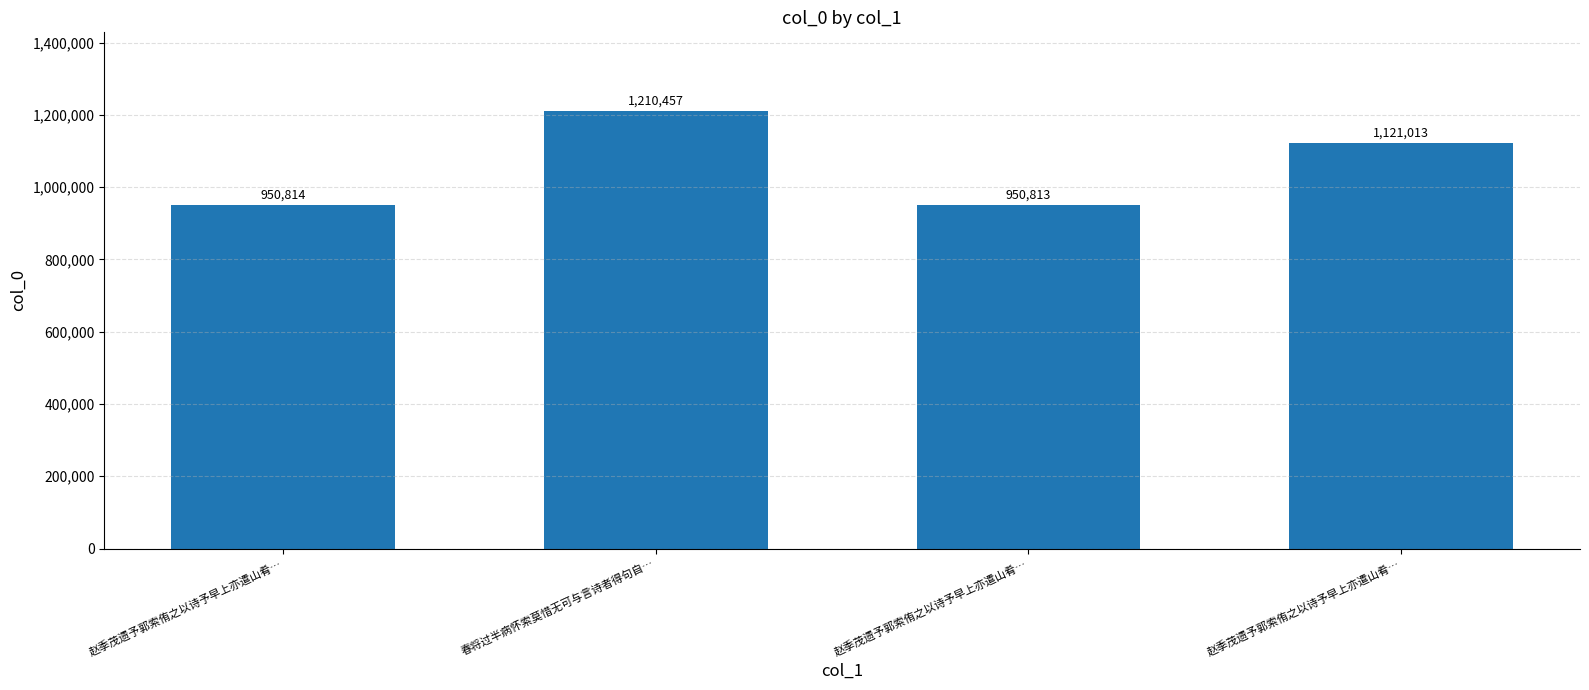

Approximately how many times larger is the value at 赵季茂遗予郭索侑之以诗予早上亦遣山肴… compared to 赵季茂遗予郭索侑之以诗予早上亦遣山肴…?

1.0